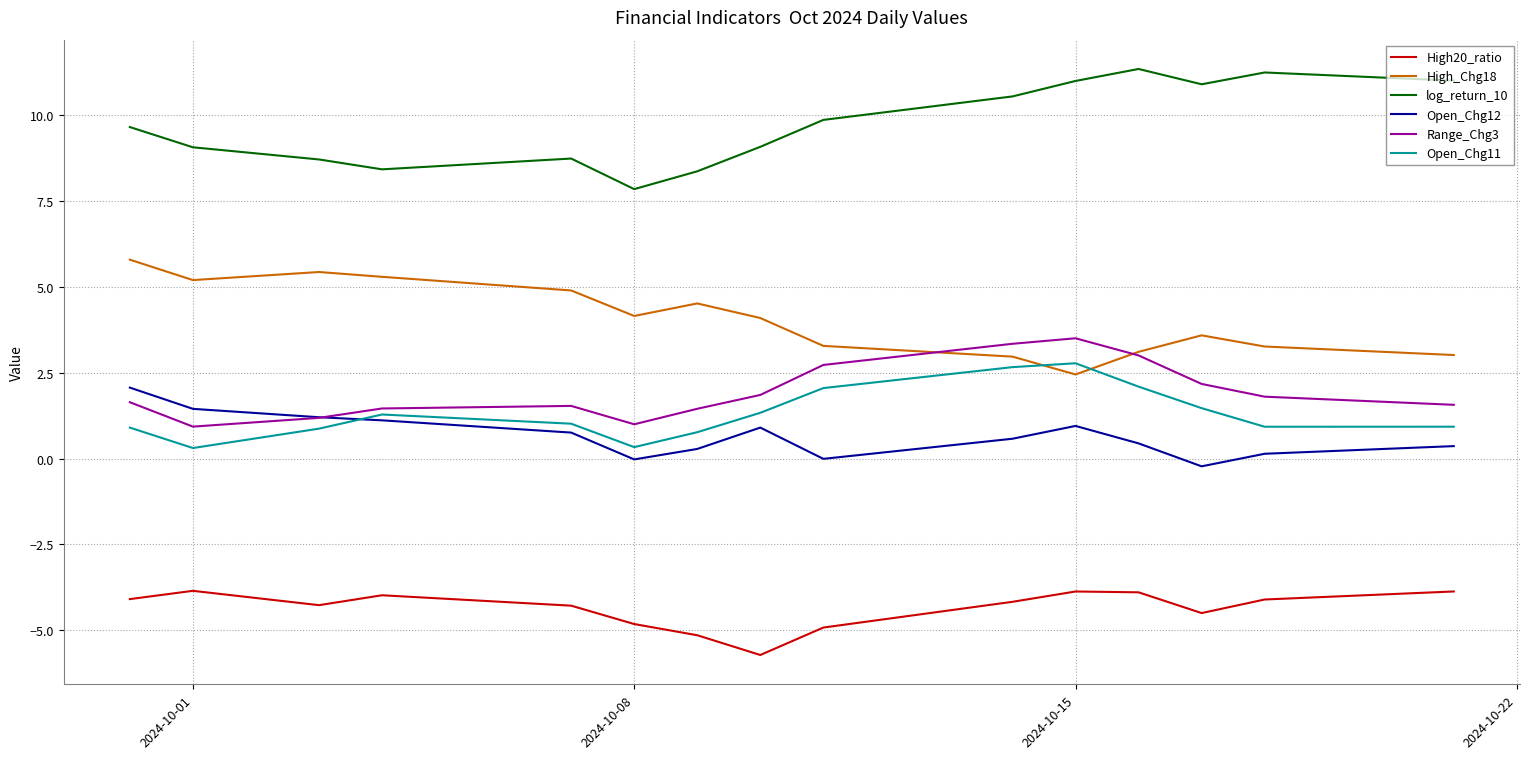

What is the maximum value shown in the chart?

11.3